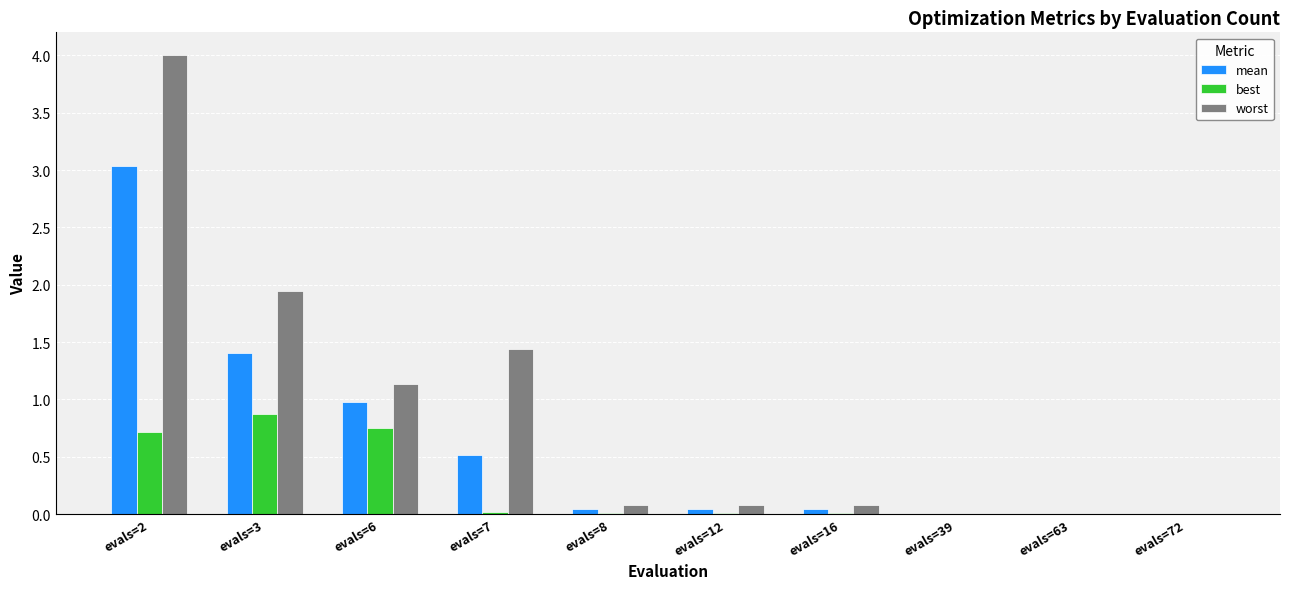

What is the total value across all series at evals=2?

7.8